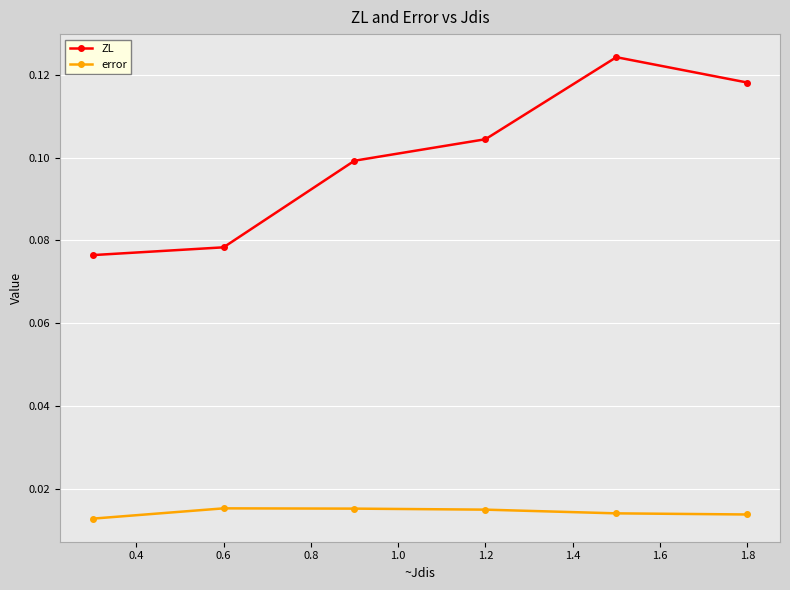

Which series has the largest range (max minus min)?

ZL